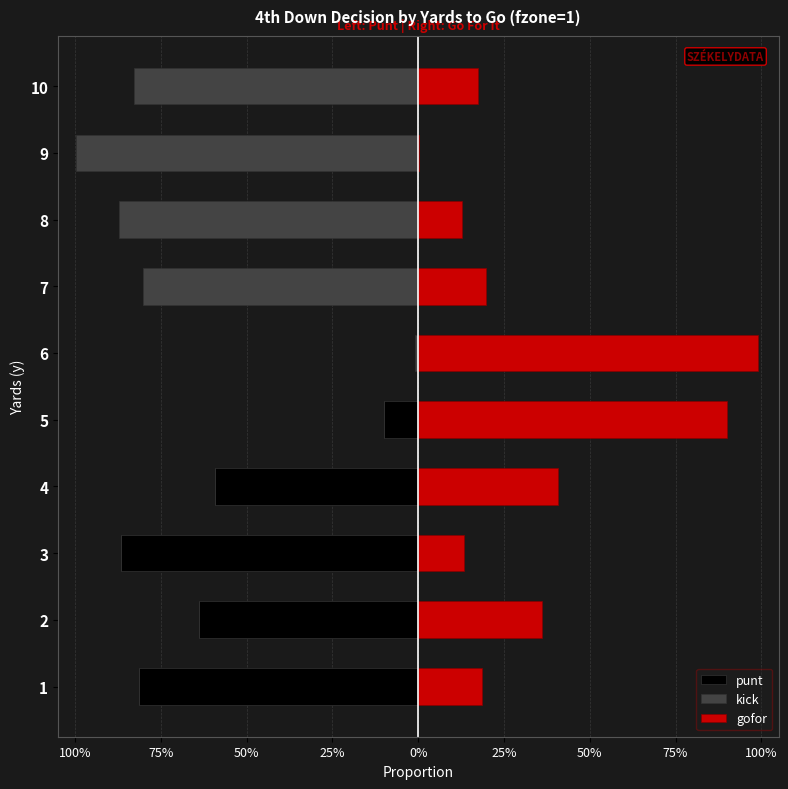

The kick series shows -0.5 at 1. True or false?

False